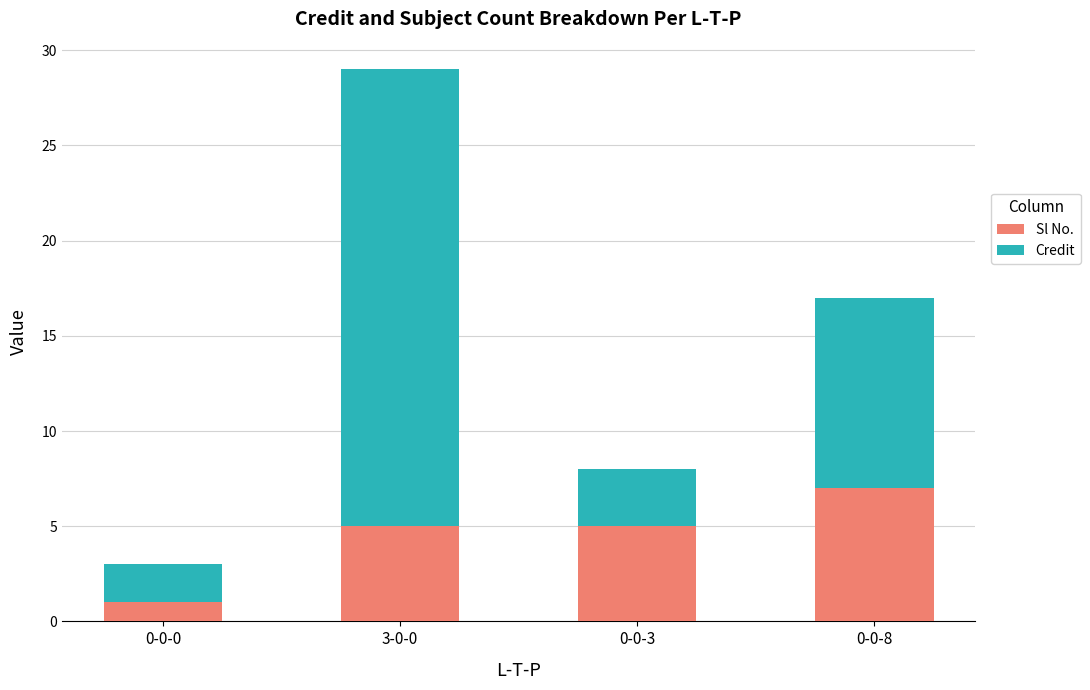

What is the difference between the maximum and minimum values in the Sl No. series?

6